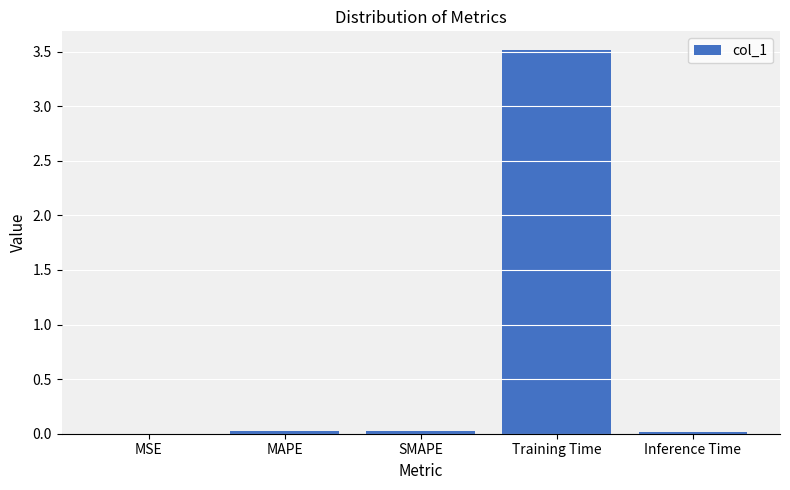

True or false: the data shows 0.0 at Inference Time.

True